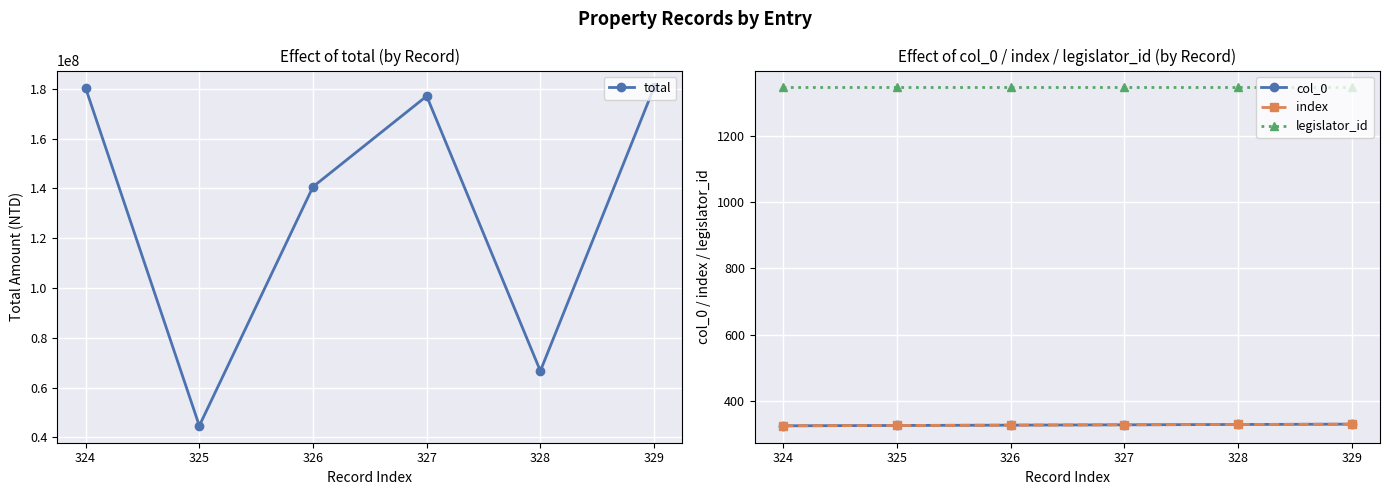

What is the value of the col_0 point at the 4th from the left?

327